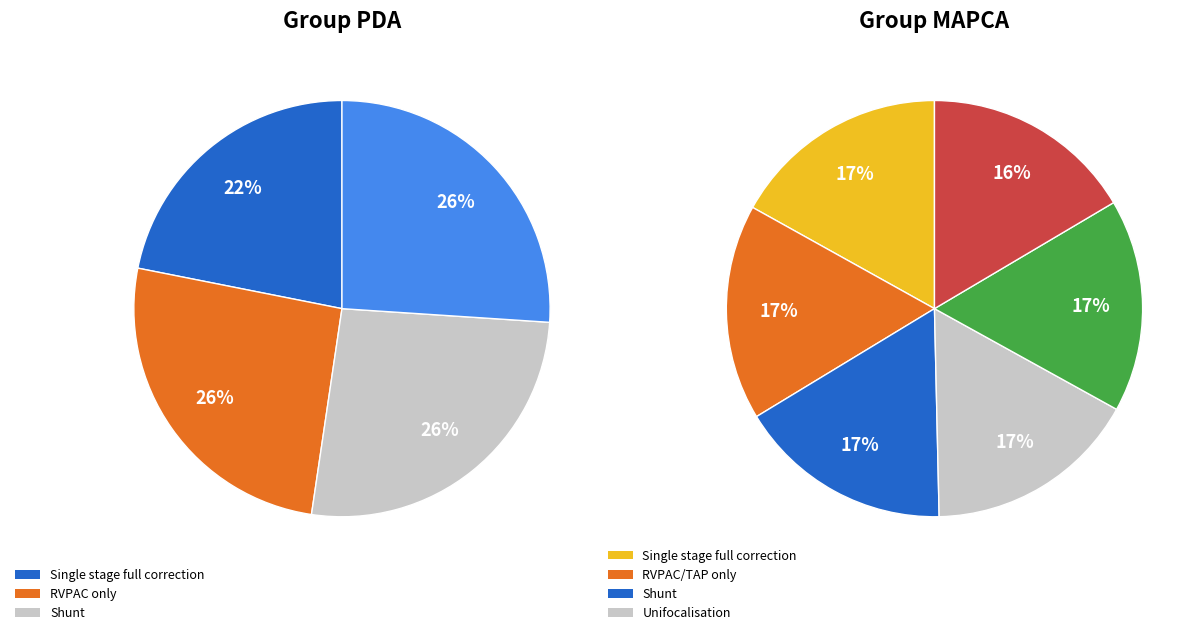

Is the sum of 4 and 2 greater than half?

No